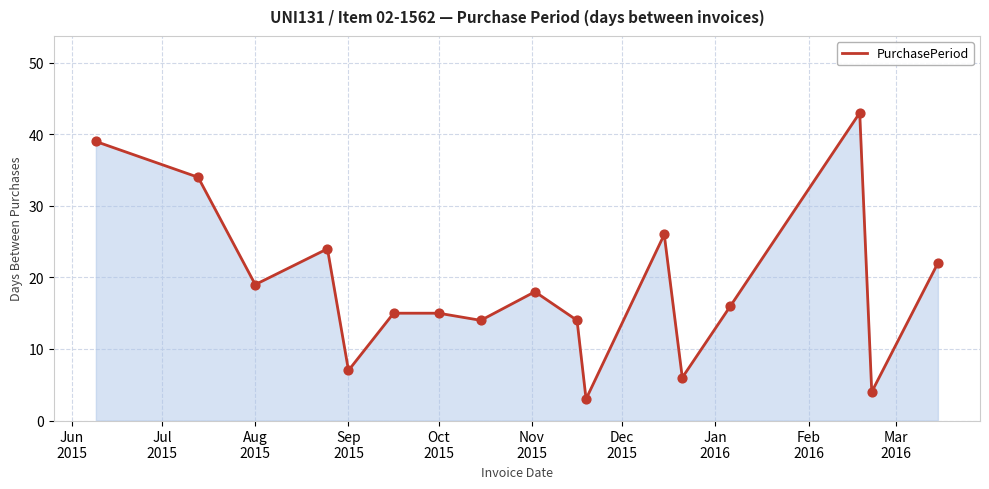

What is the smallest value displayed?

3